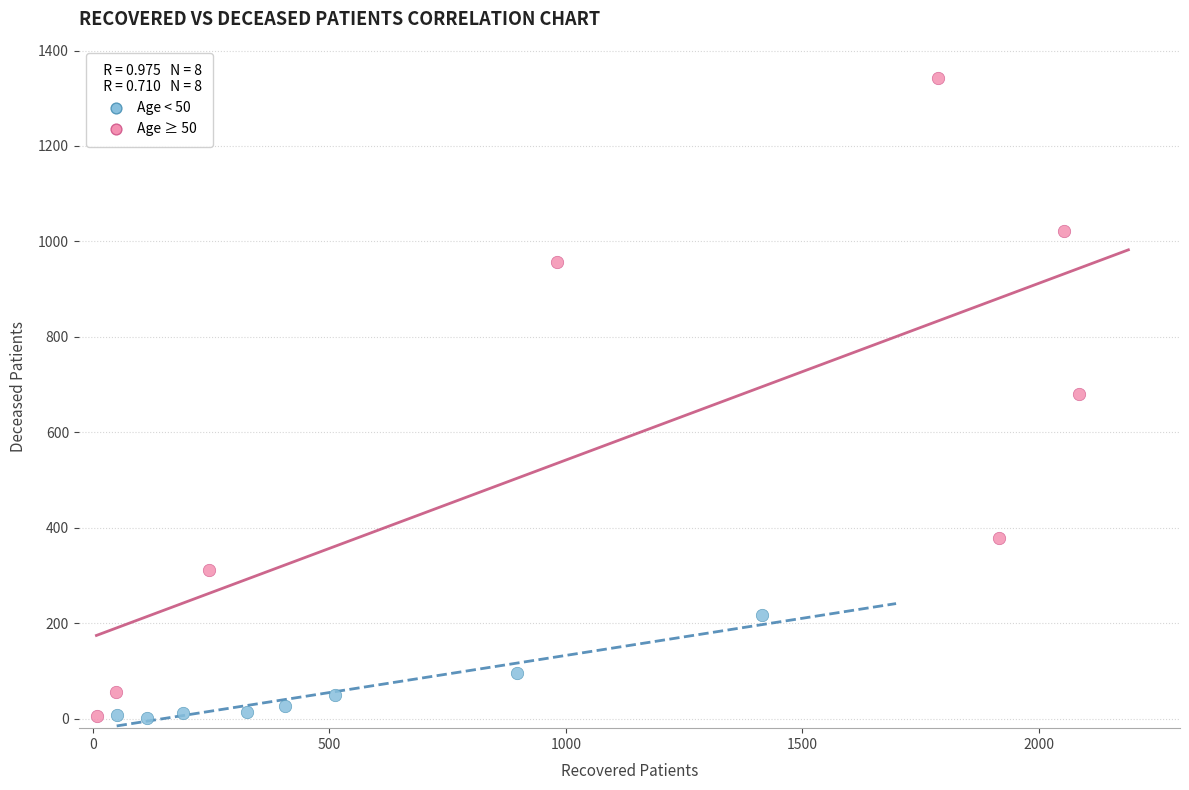

Which series contains the highest Y value?

Age ≥ 50